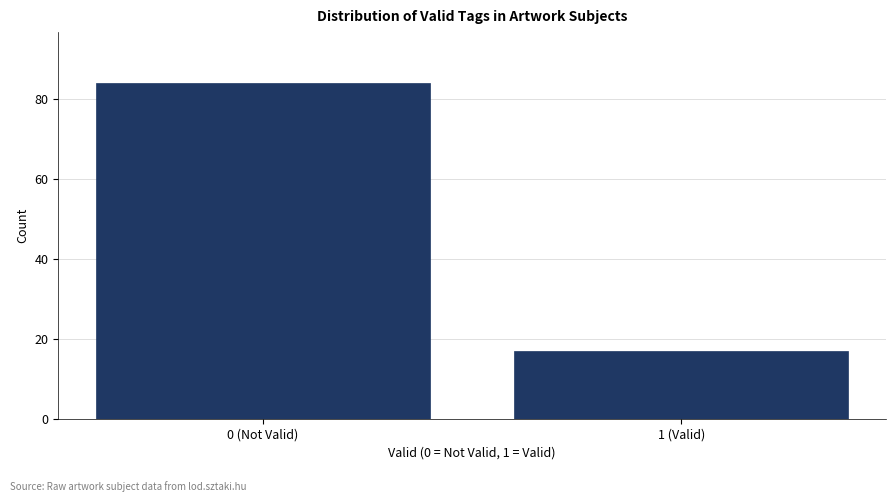

Reading right to left, what are all the values shown in this chart?

1 (Valid)=17	0 (Not Valid)=84